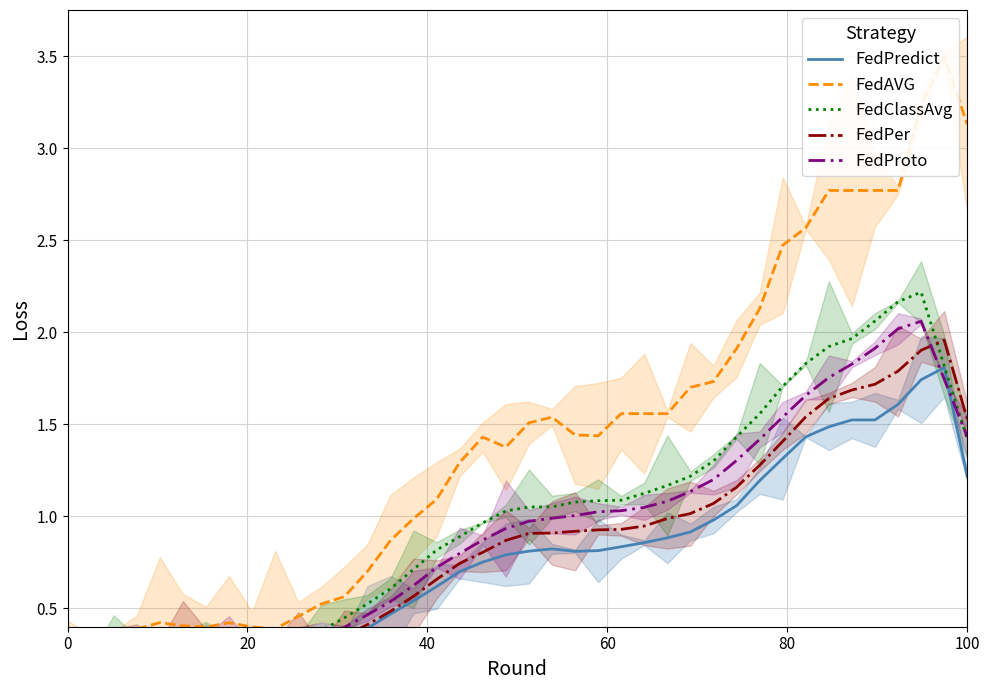

How many interior local peaks does the FedProto series have?

1